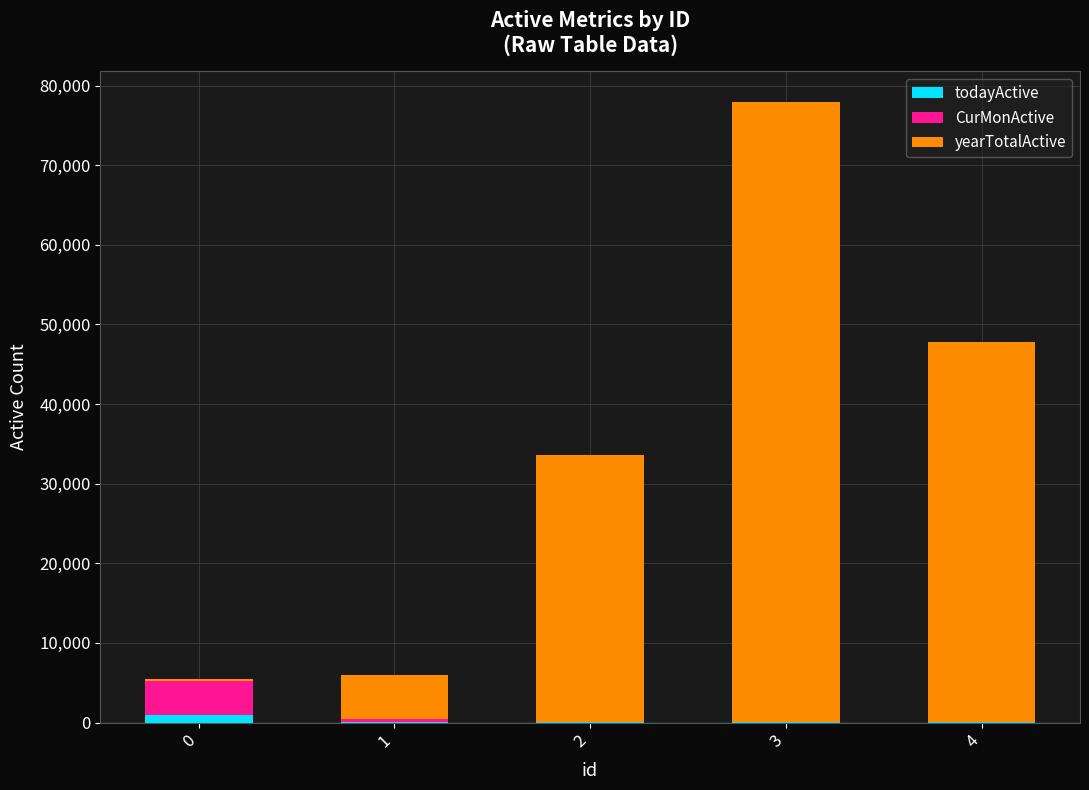

What is the highest value of the todayActive series?

961